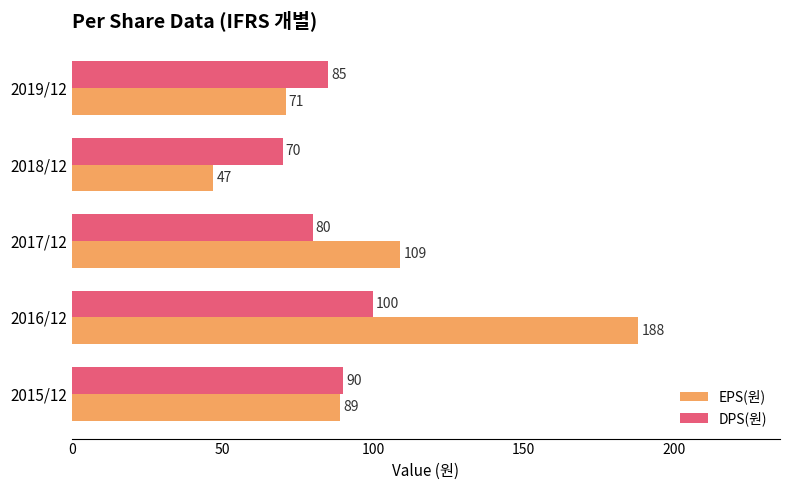

How many series are shown in this chart?

2